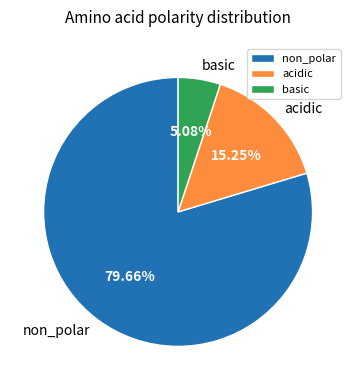

Which slice represents more than half of the pie?

non_polar